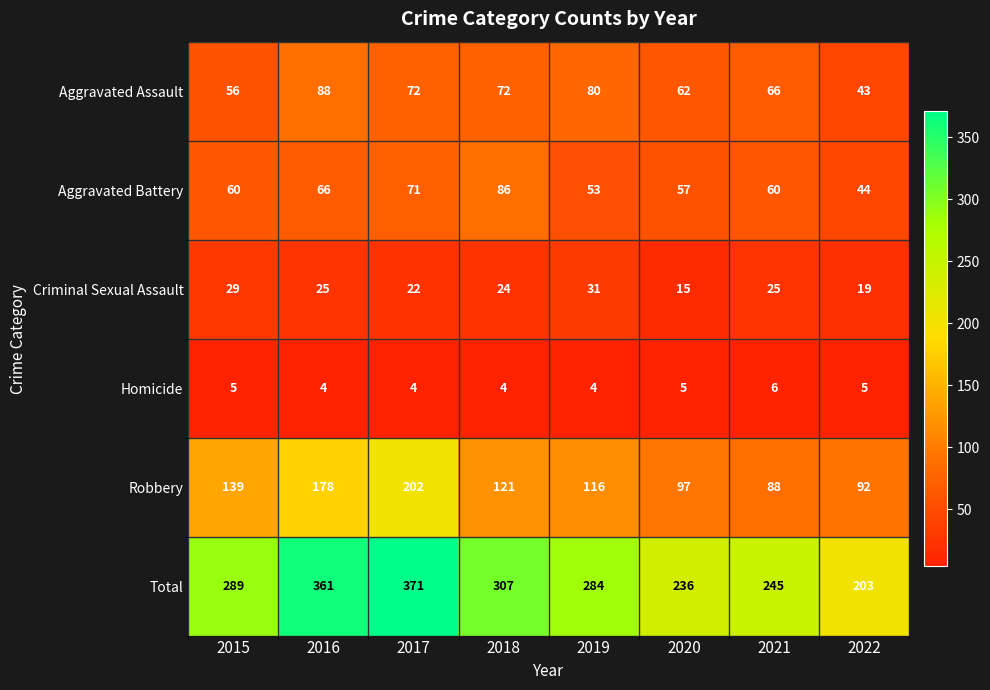

What is the difference between the highest and lowest values at 2016?

357